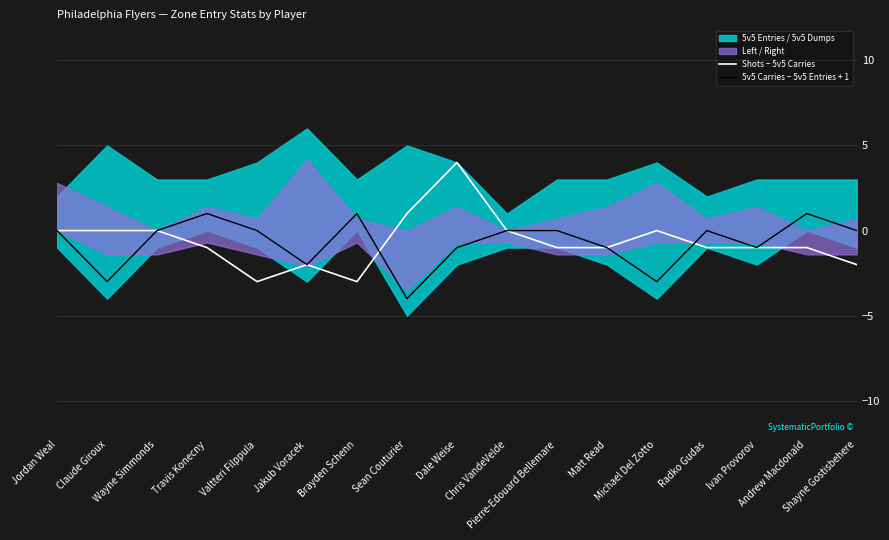

Reading left to right, list all the values displayed in this chart.

Shots − 5v5 Carries: 0	0	0	-1	-3	-2	-3	1	4	0	-1	-1	0	-1	-1	-1	-2
5v5 Carries − 5v5 Entries + 1: 0	-3	0	1	0	-2	1	-4	-1	0	0	-1	-3	0	-1	1	0